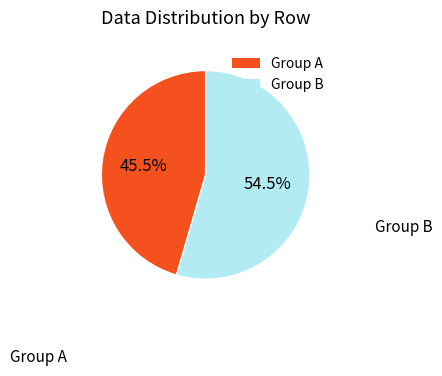

What is the total percentage of Group A and Group B?

100.0%